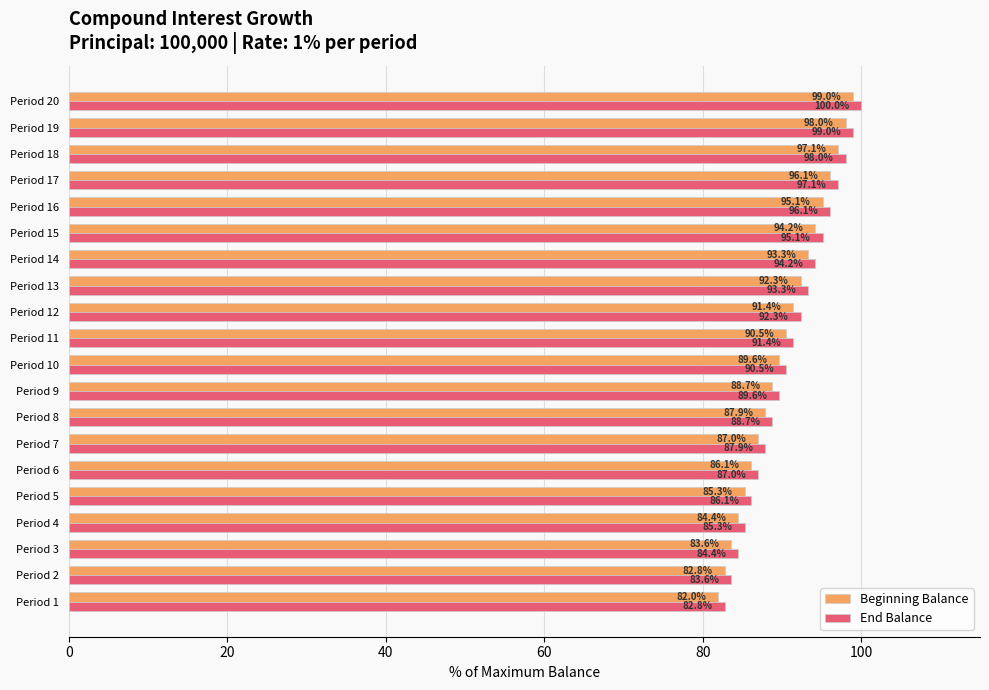

Count the number of categories in the chart.

20